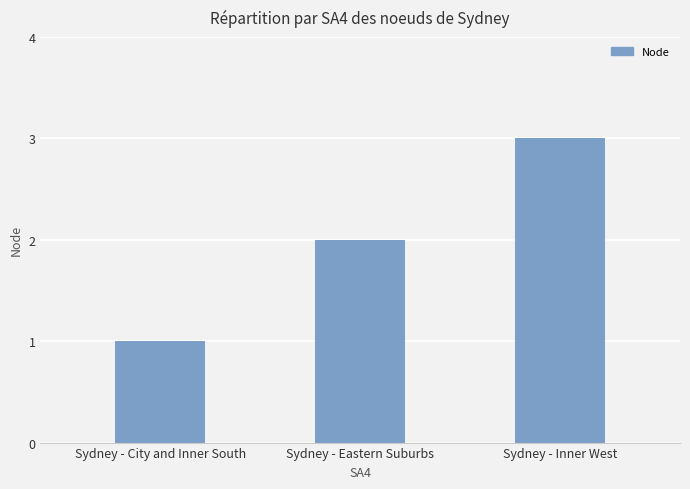

What is the sum of all values?

6